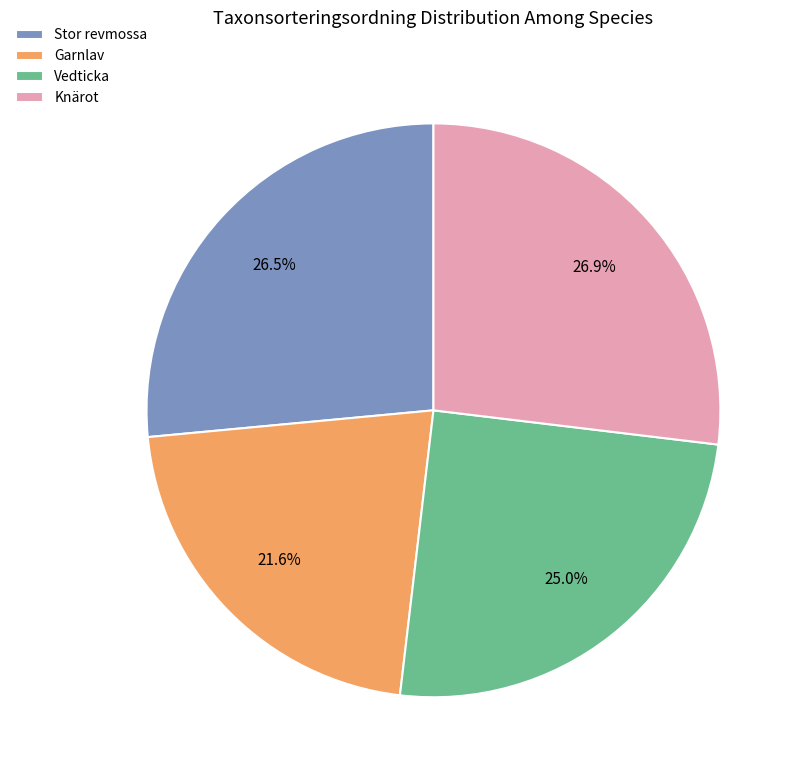

Is there a majority slice in this chart?

No